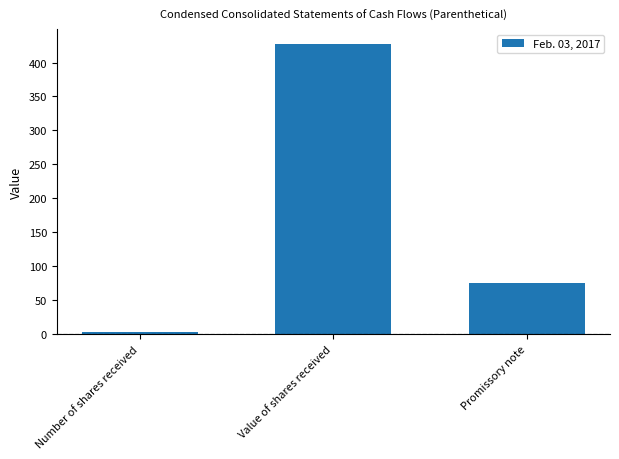

Between Promissory note and Number of shares received, which is larger?

Promissory note